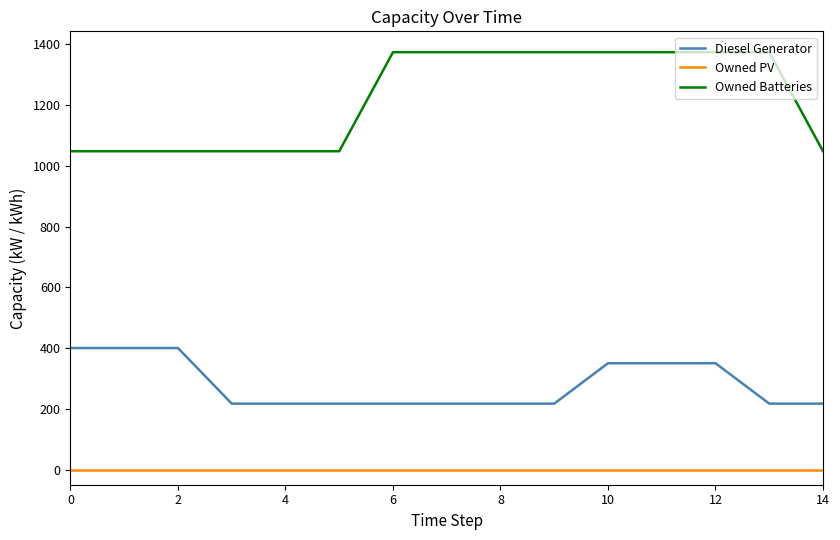

What is the difference between the maximum and minimum values in the Diesel Generator series?

183